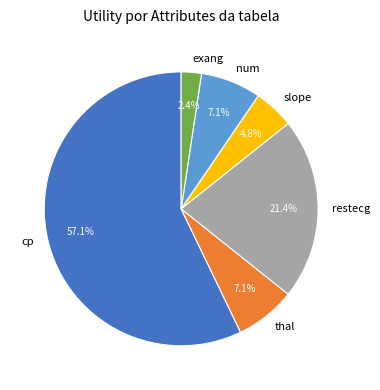

What is the ratio of the value at cp to the value at num?

8.0